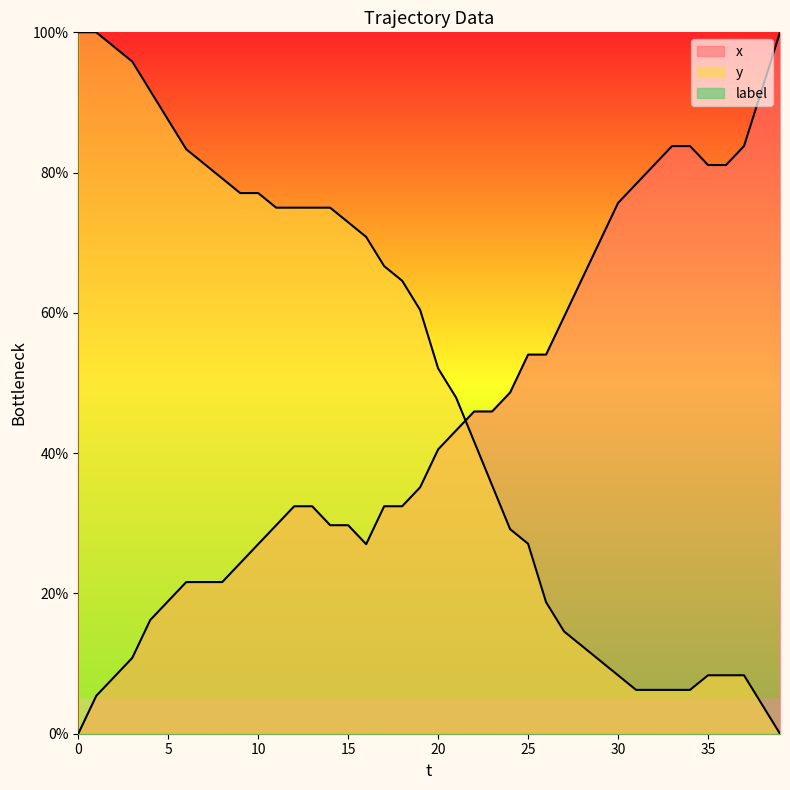

What is the total value across all series at 35?

89.4